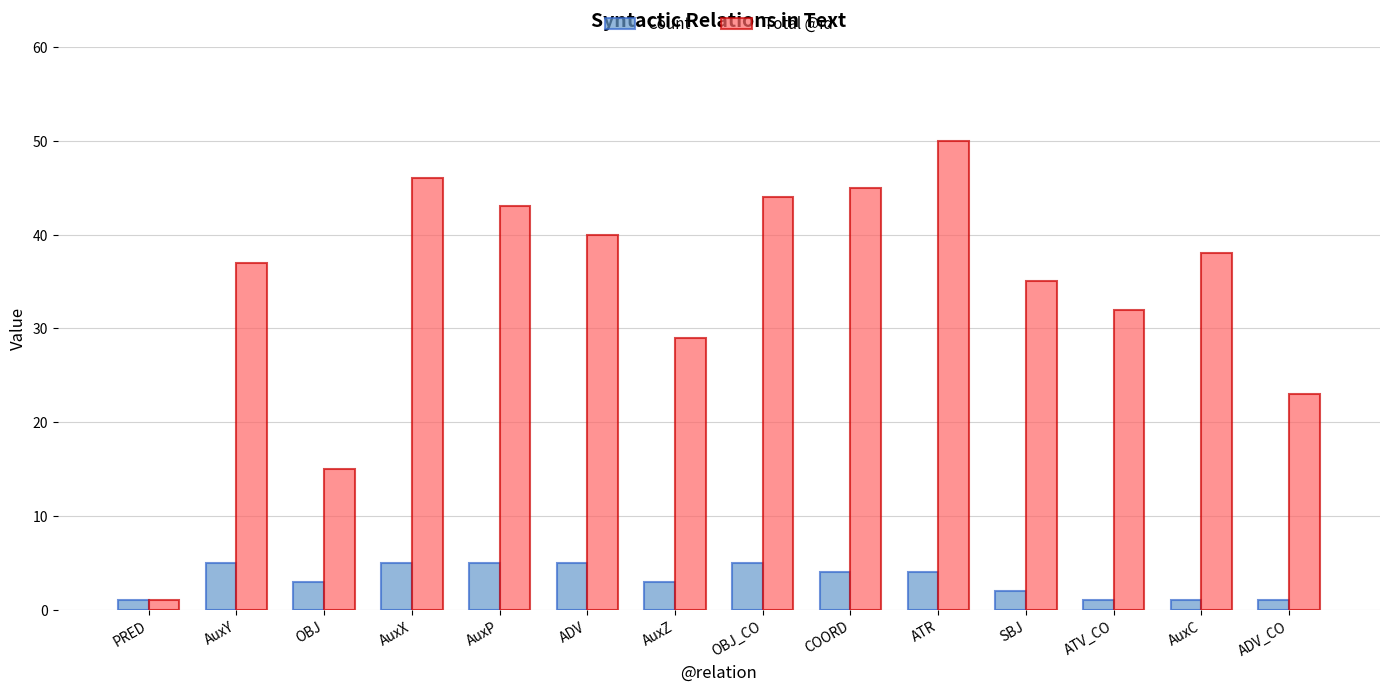

What is the total value across all series at ADV?

45